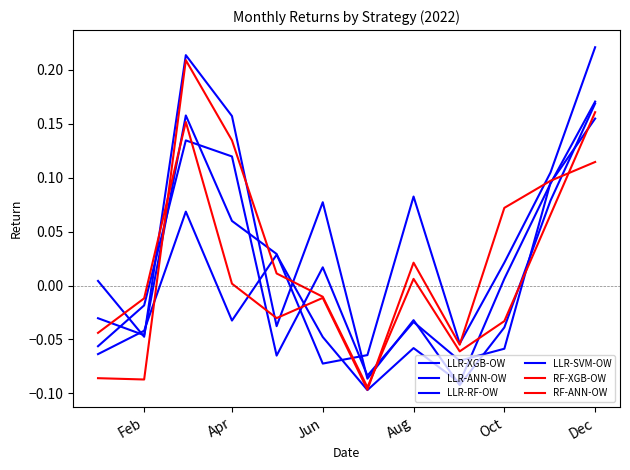

True or false: LLR-XGB-OW has more than 0 points higher than both neighbors.

True